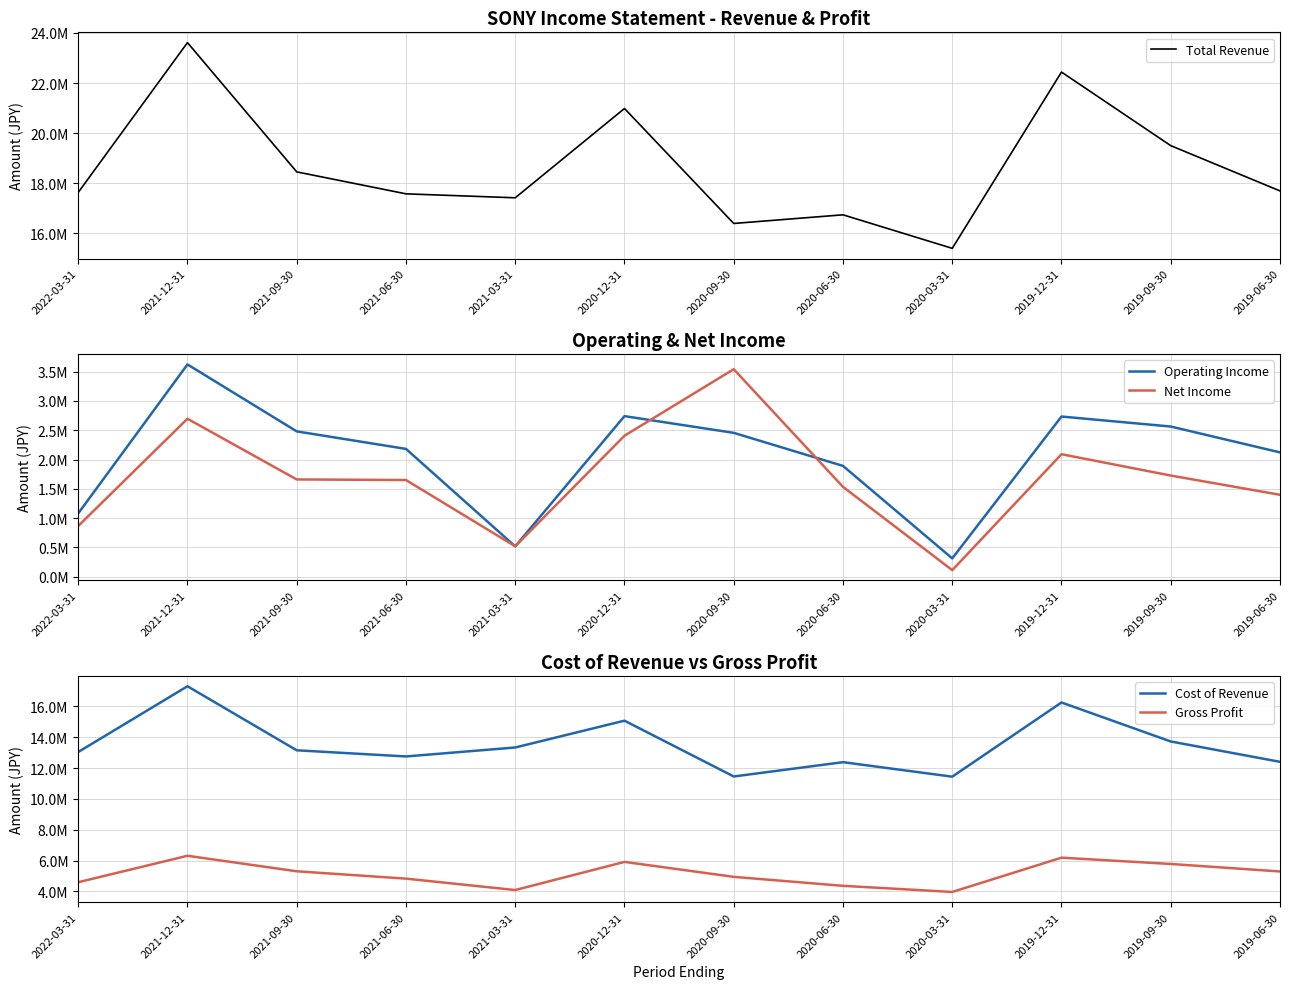

True or false: Total Revenue and Net Income intersect in this chart.

False